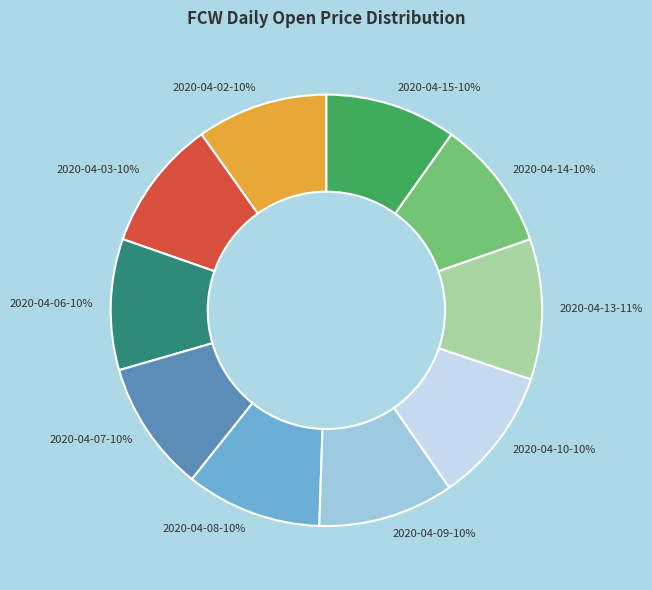

Count the number of slices in the pie.

10